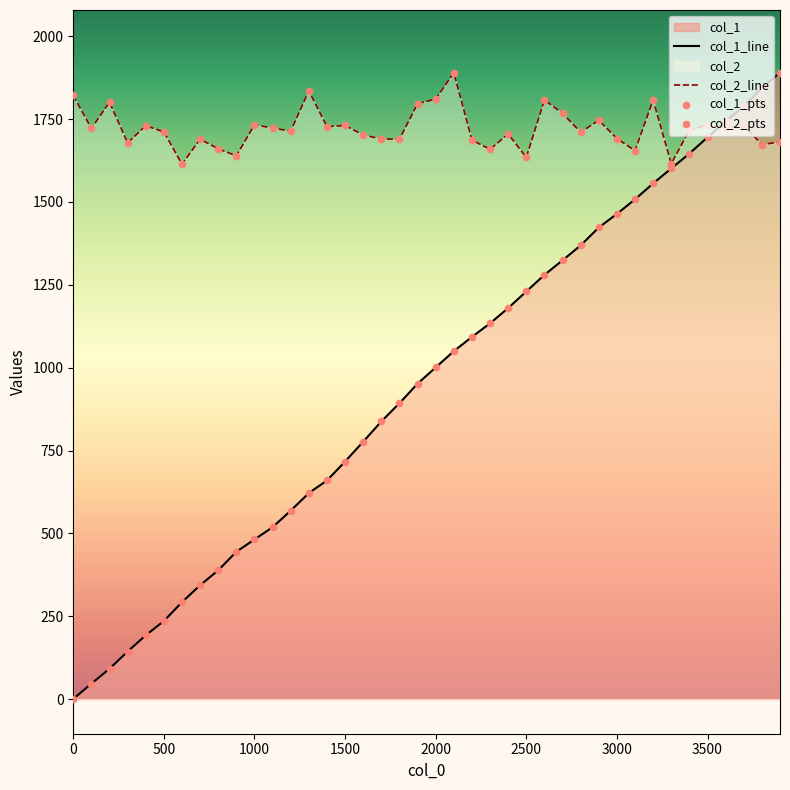

Which series has the widest spread of Y values?

col_1